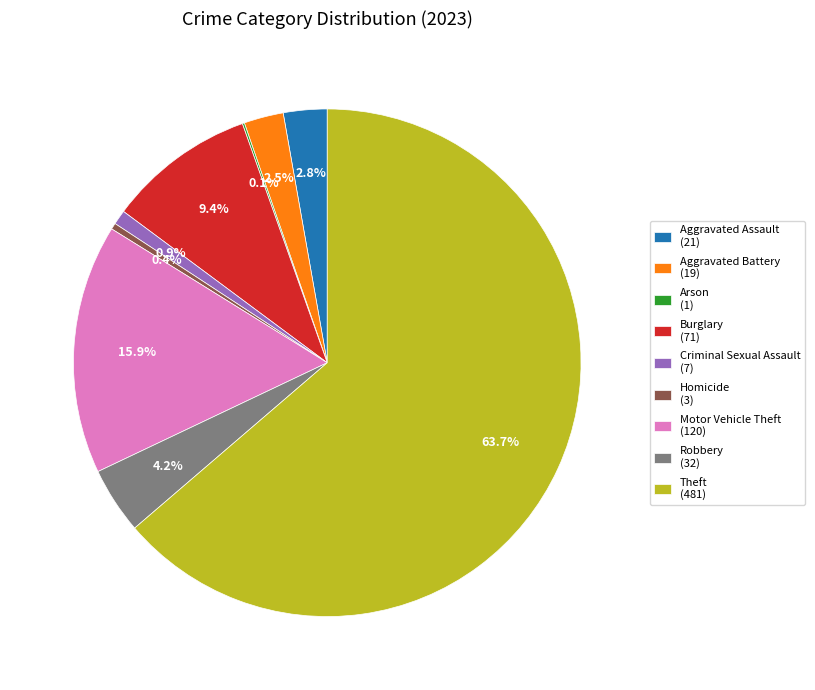

What percentage is NOT represented by Criminal Sexual Assault (7)?

99.1%